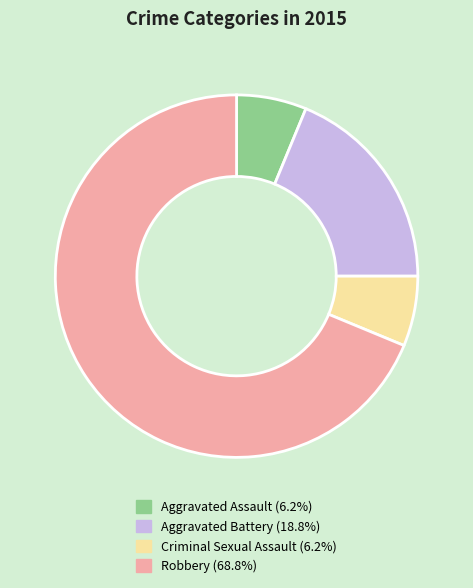

Between Robbery and Aggravated Assault, which is larger?

Robbery